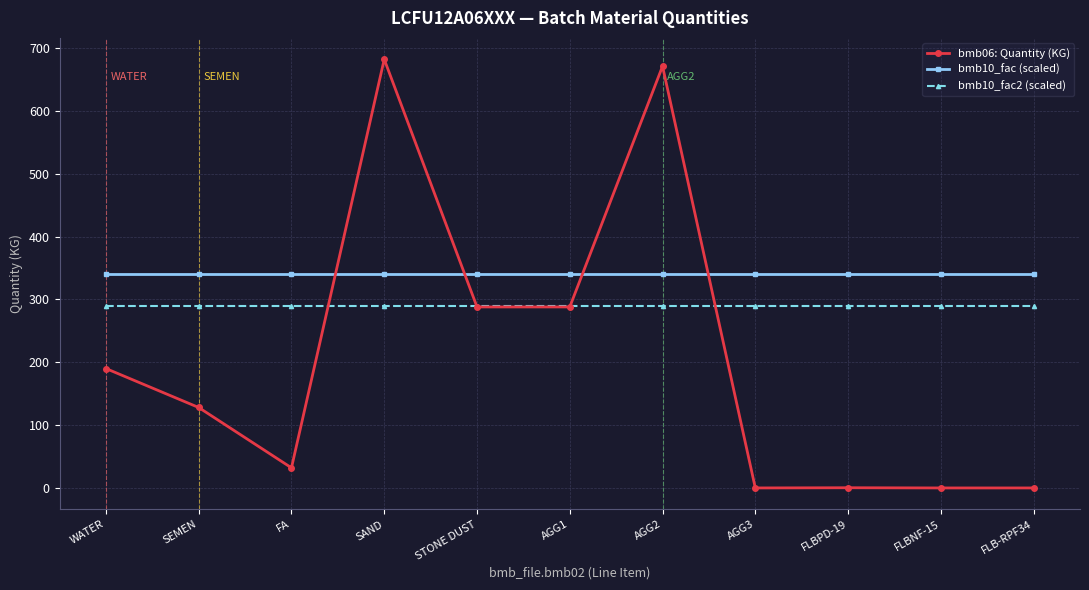

At SEMEN, list the series in order from largest to smallest.

bmb10_fac (scaled), bmb10_fac2 (scaled), bmb06: Quantity (KG)